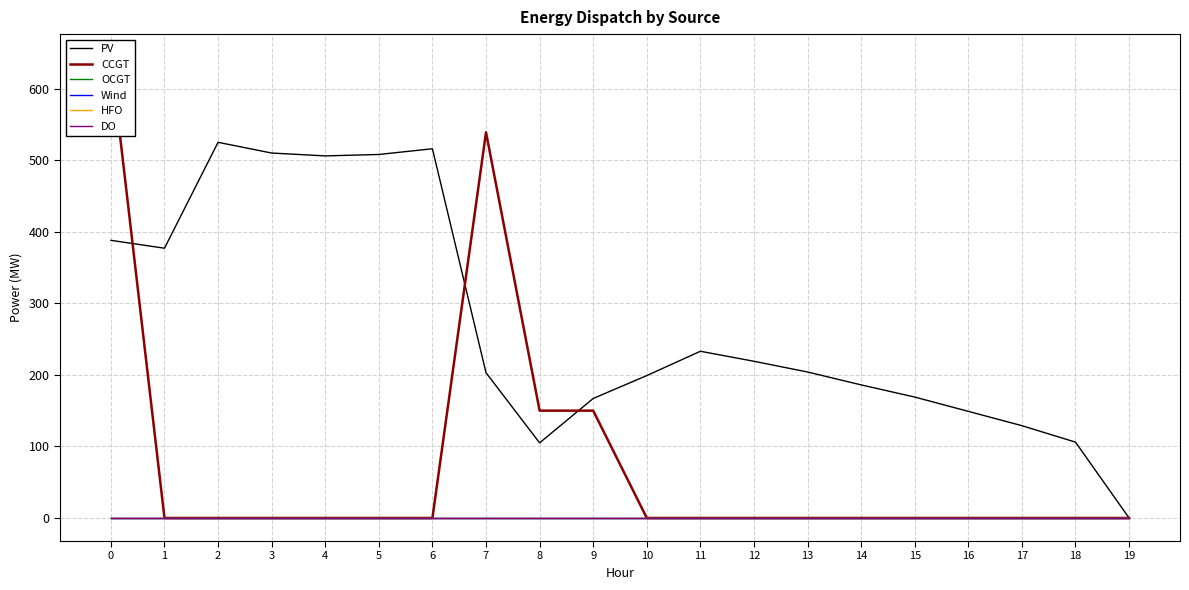

How many lines are shown in the chart?

6